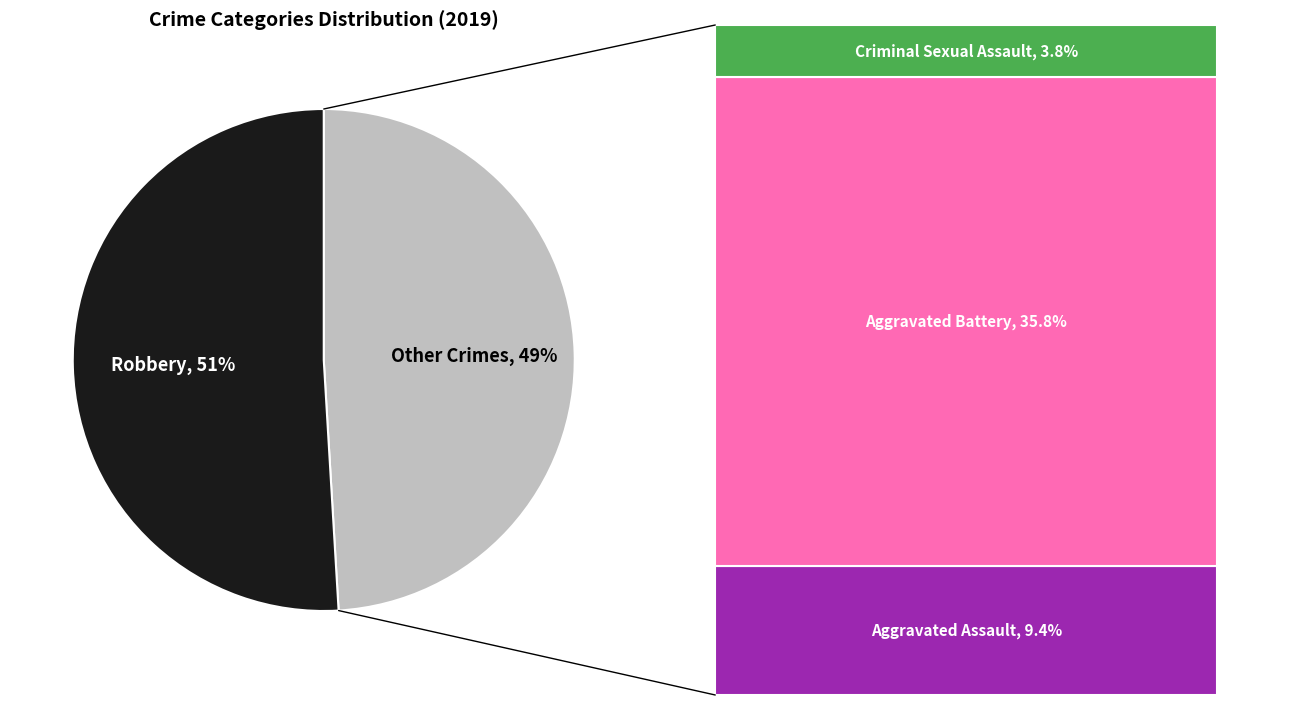

Do Other Crimes and Robbery together represent more than half of the pie?

Yes